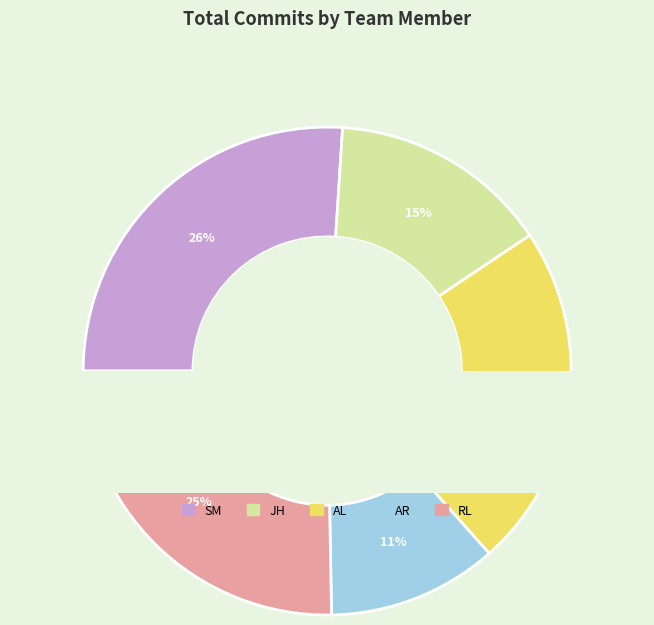

What percentage is the AL slice, to the nearest percent?

23%